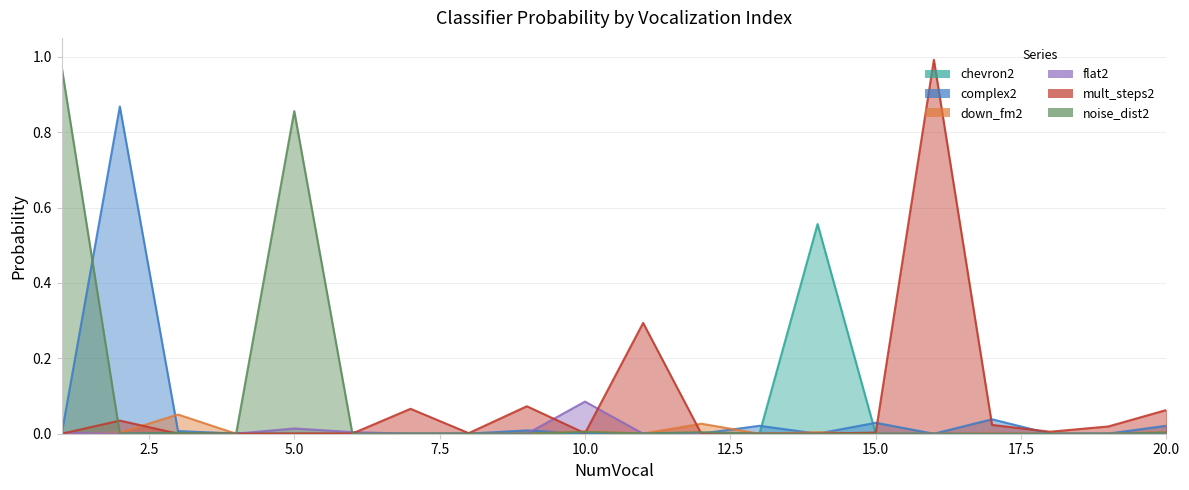

Which series changed the most between 6 and 17?

complex2